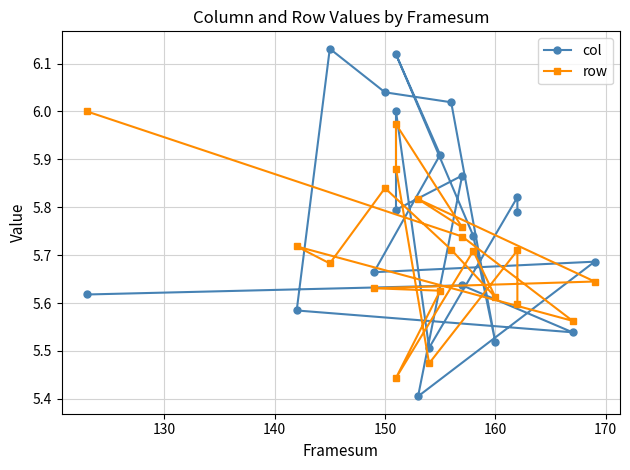

Rank the series by their average value, from highest to lowest.

col, row